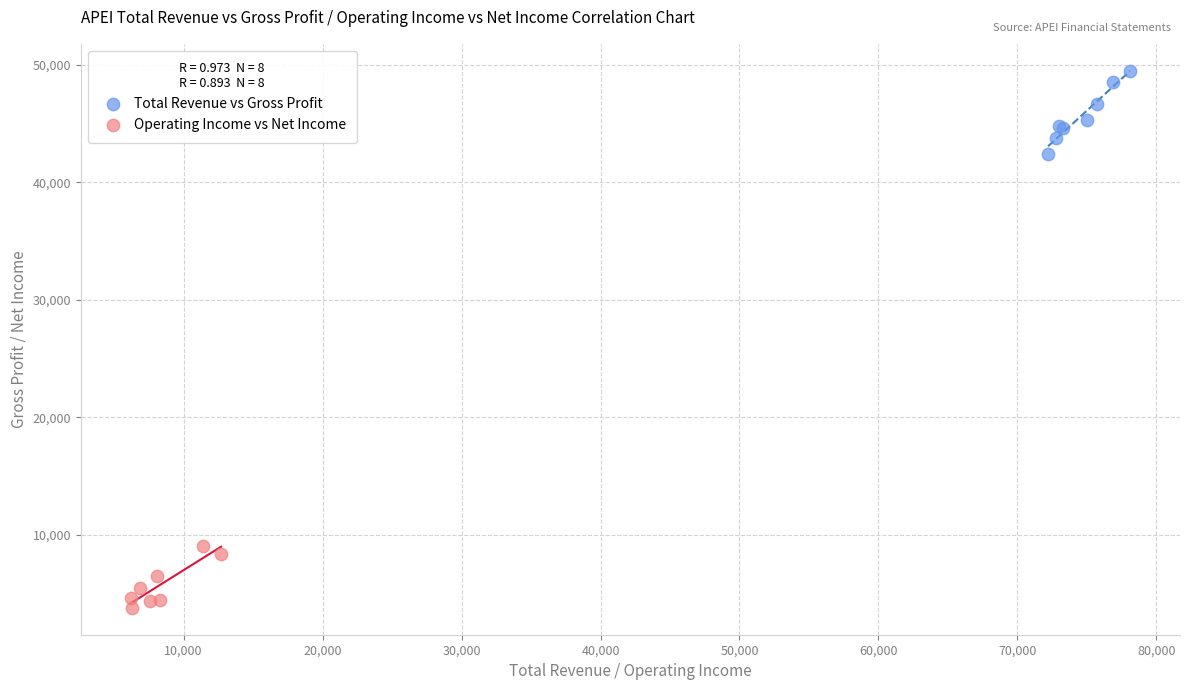

Which series contains the lowest Y value?

Operating Income vs Net Income